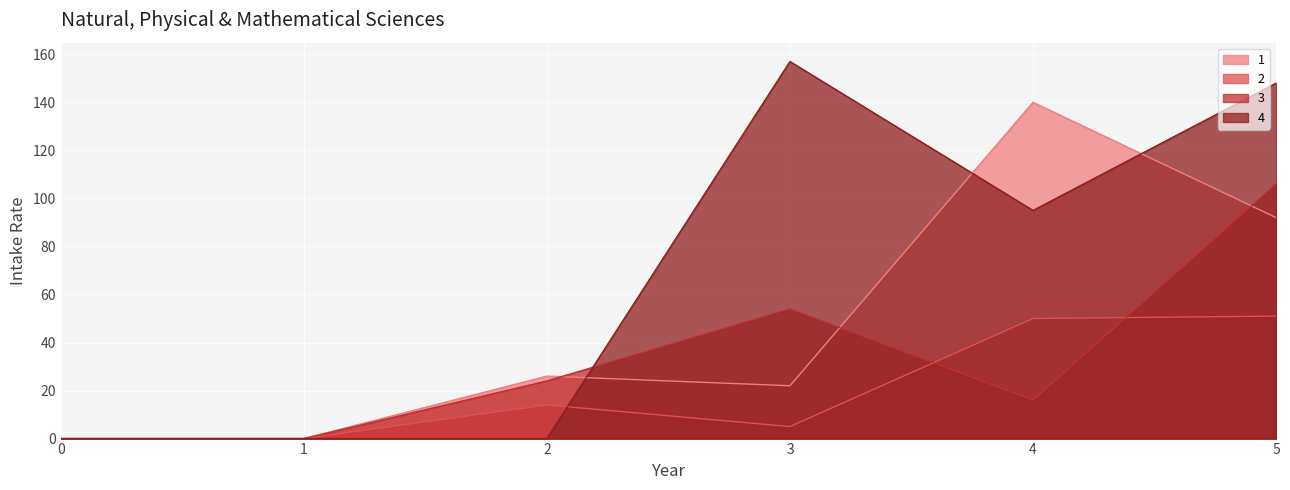

How many interior local peaks does the 1 series have?

2